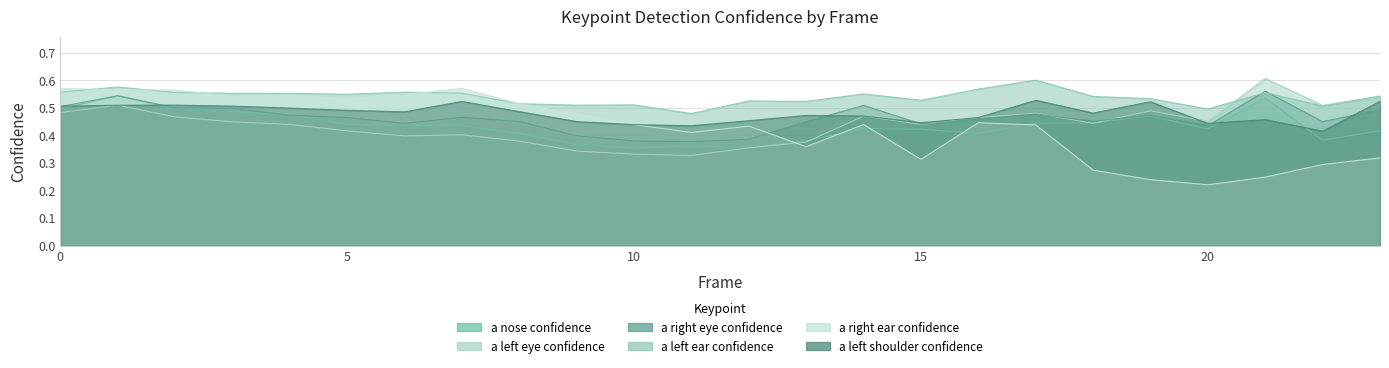

What is the total value across all series at 16?

2.8